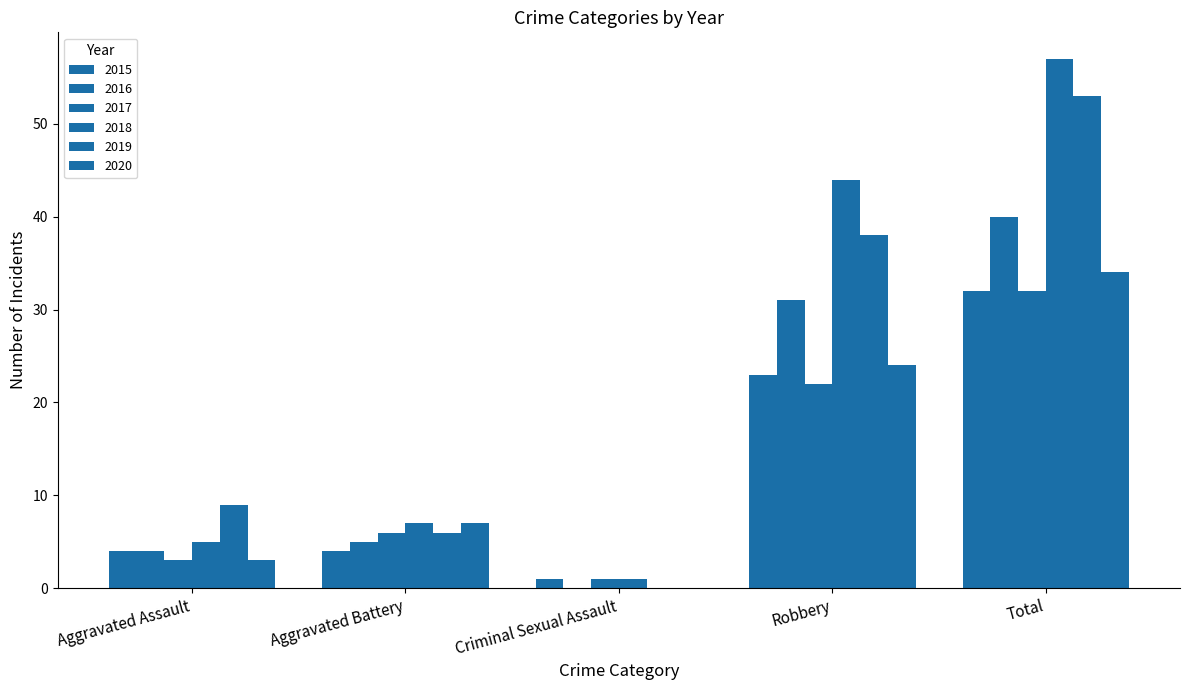

Rank the series by their maximum value, from highest to lowest.

2018, 2019, 2016, 2020, 2015, 2017